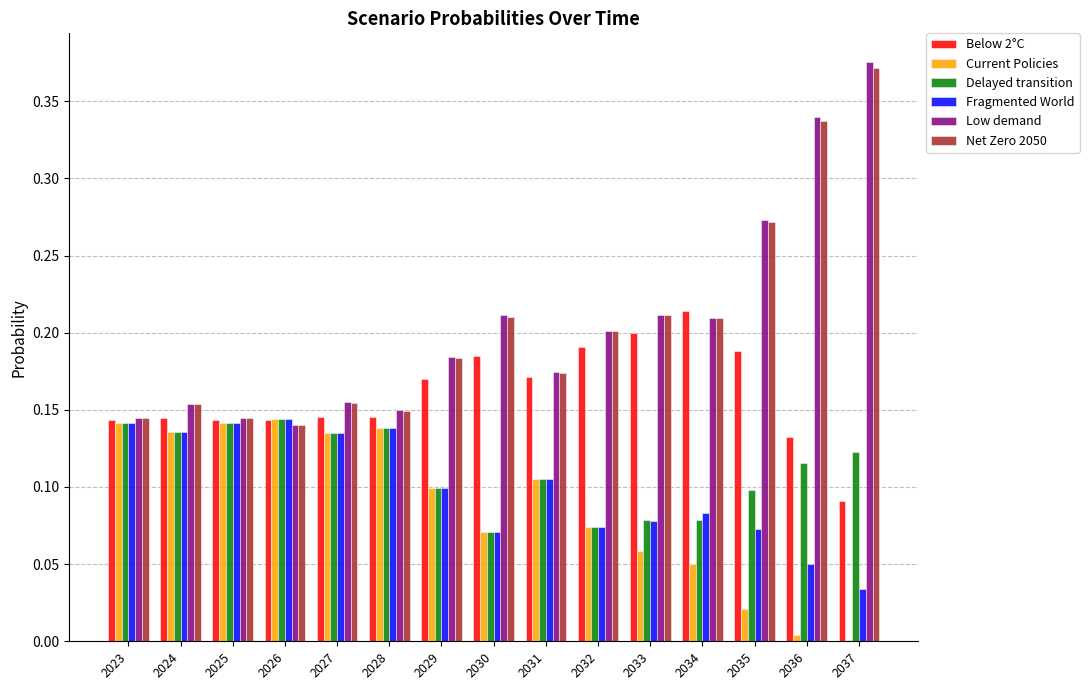

How many series are shown in this chart?

6